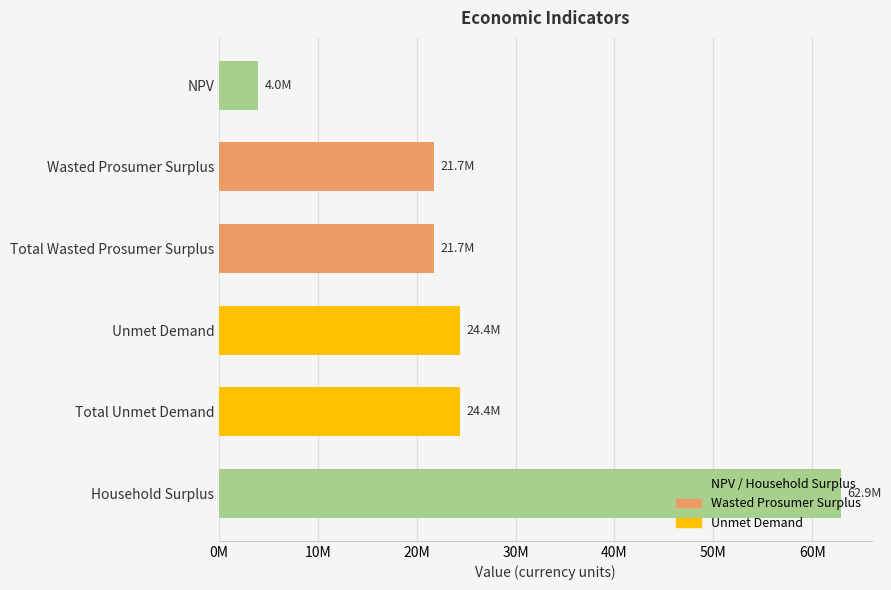

Are the bars horizontal?

Yes